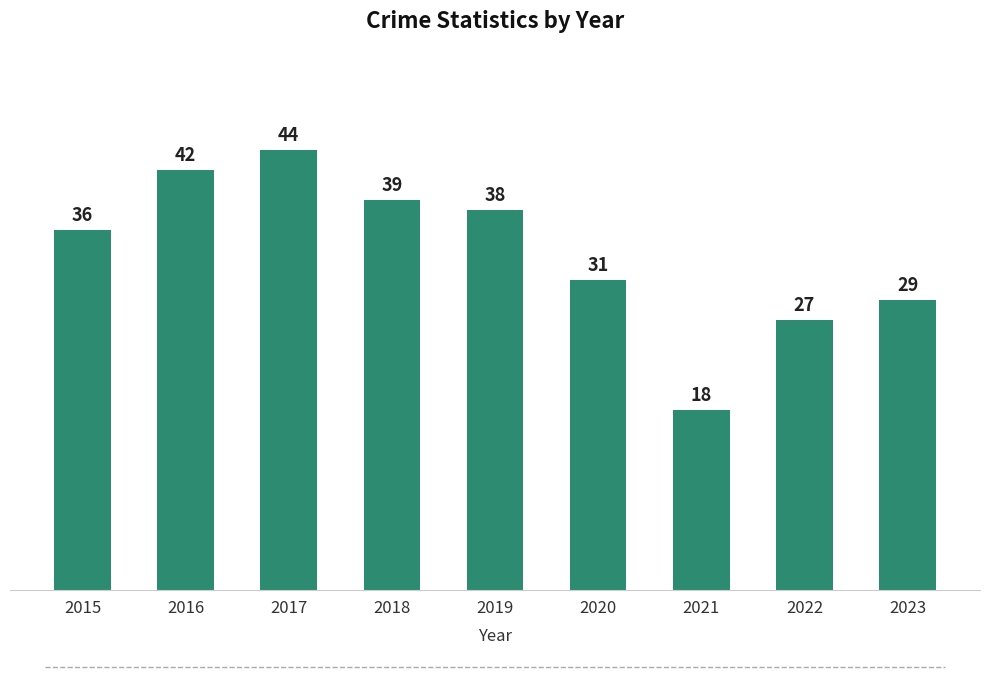

Does the chart contain stacked bars?

No